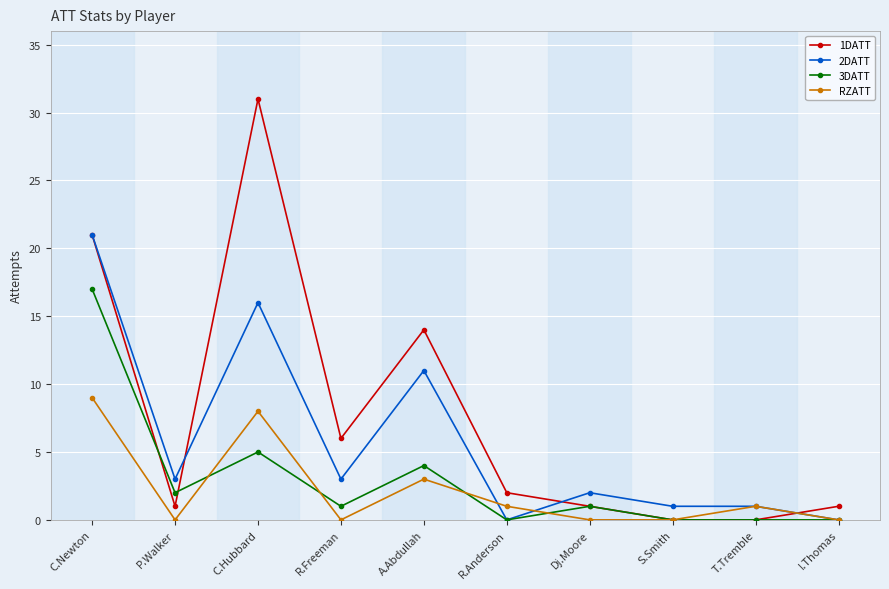

Reading right to left, extract all data points from this chart.

1DATT: I.Thomas=1	T.Tremble=0	S.Smith=0	Dj.Moore=1	R.Anderson=2	A.Abdullah=14	R.Freeman=6	C.Hubbard=31	P.Walker=1	C.Newton=21
2DATT: I.Thomas=0	T.Tremble=1	S.Smith=1	Dj.Moore=2	R.Anderson=0	A.Abdullah=11	R.Freeman=3	C.Hubbard=16	P.Walker=3	C.Newton=21
3DATT: I.Thomas=0	T.Tremble=0	S.Smith=0	Dj.Moore=1	R.Anderson=0	A.Abdullah=4	R.Freeman=1	C.Hubbard=5	P.Walker=2	C.Newton=17
RZATT: I.Thomas=0	T.Tremble=1	S.Smith=0	Dj.Moore=0	R.Anderson=1	A.Abdullah=3	R.Freeman=0	C.Hubbard=8	P.Walker=0	C.Newton=9